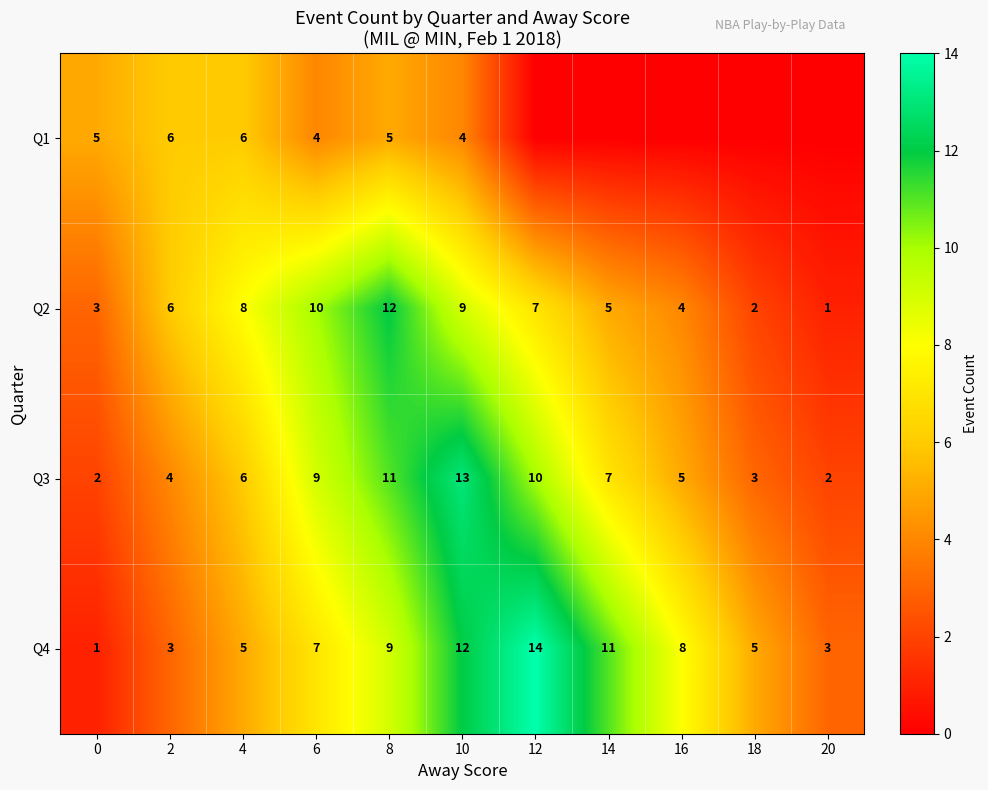

What is the maximum value shown in the chart?

14